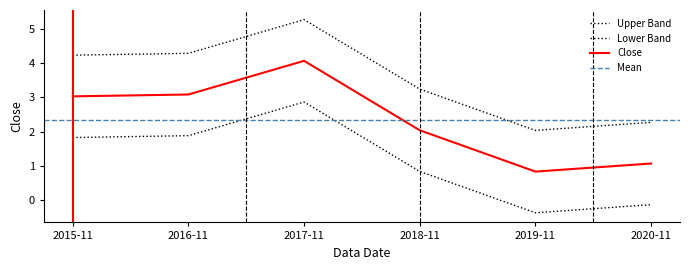

What is the greatest value displayed?

5.3